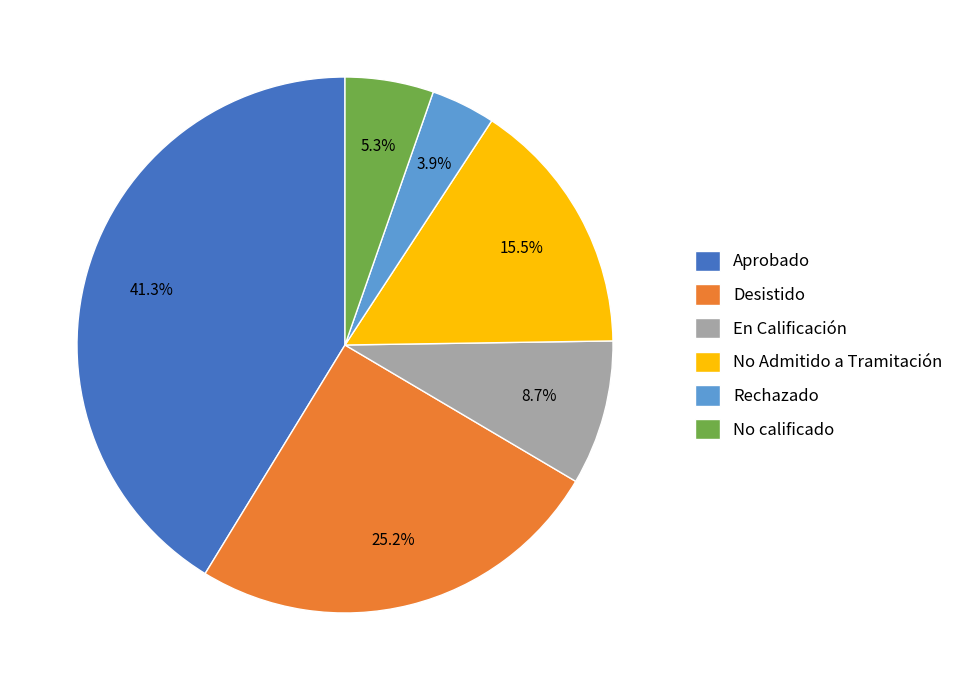

How much of the chart is everything except En Calificación?

91.3%